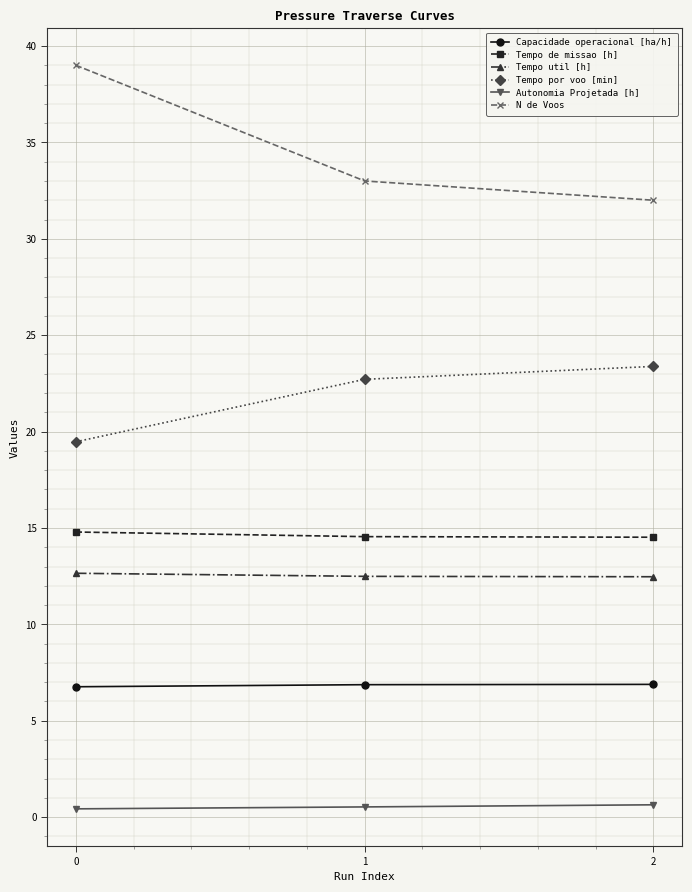

How many Tempo util [h] values are between 12 and 13?

3